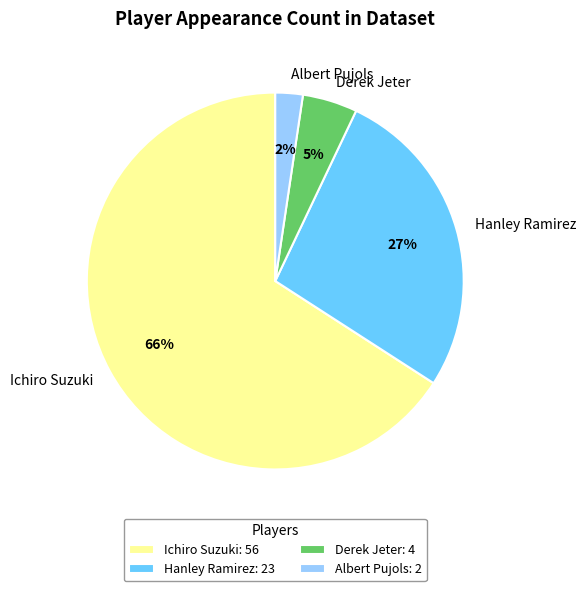

To the nearest percent, what is the difference between the Ichiro Suzuki and Albert Pujols slice percentages?

64%